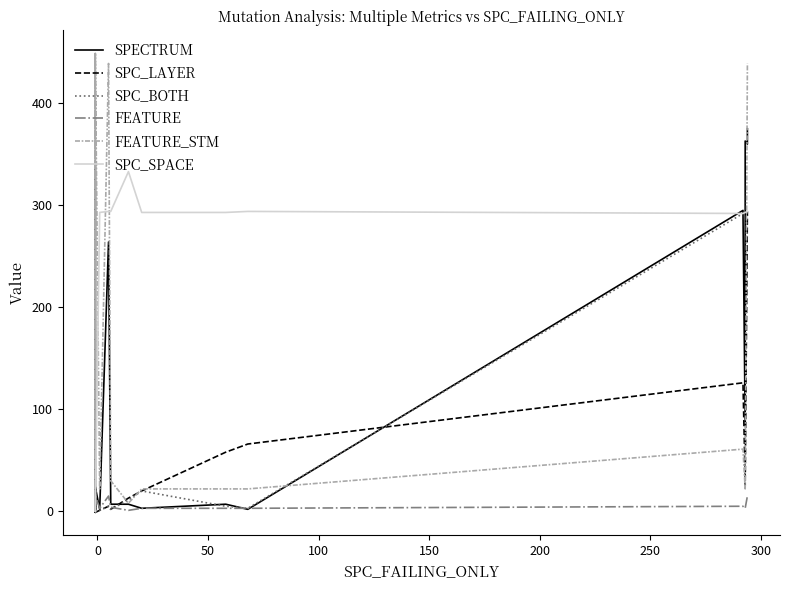

Reading right to left, extract all data points from this chart.

SPECTRUM: 375	360	363	85	295	2	7	3	7	7	264	2	24	4	2	24	1	3	339	24	19	-1	7	2	7	2
SPC_LAYER: 294	294	25	31	126	66	58	20	13	2	5	1	-1	-1	-1	-1	-1	-1	-1	-1	-1	-1	-1	-1	-1	-1
SPC_BOTH: 294	294	293	293	292	3	5	20	11	2	5	1	-1	-1	-1	-1	-1	-1	-1	-1	-1	-1	-1	-1	-1	-1
FEATURE: 15	15	3	3	5	3	3	3	1	4	15	3	16	16	16	16	16	16	16	16	13	0	16	16	0	16
FEATURE_STM: 439	439	22	22	61	22	22	22	8	30	439	22	449	449	449	449	449	449	449	449	425	0	449	449	0	449
SPC_SPACE: 294	294	293	293	292	294	293	293	333	294	294	293	0	0	0	0	0	0	0	0	0	0	0	0	0	0